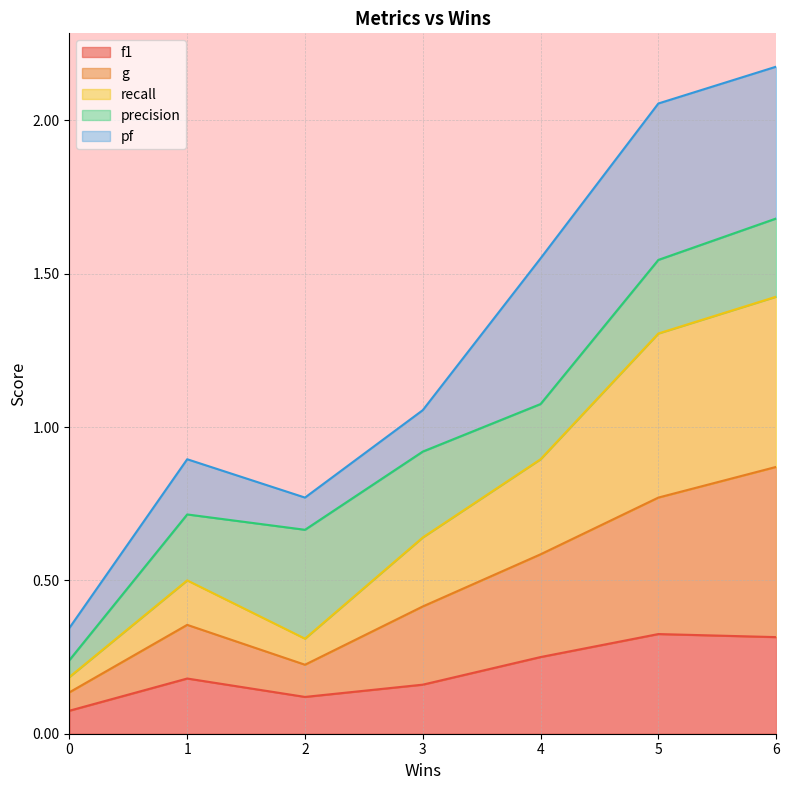

True or false: g and f1 intersect in this chart.

False